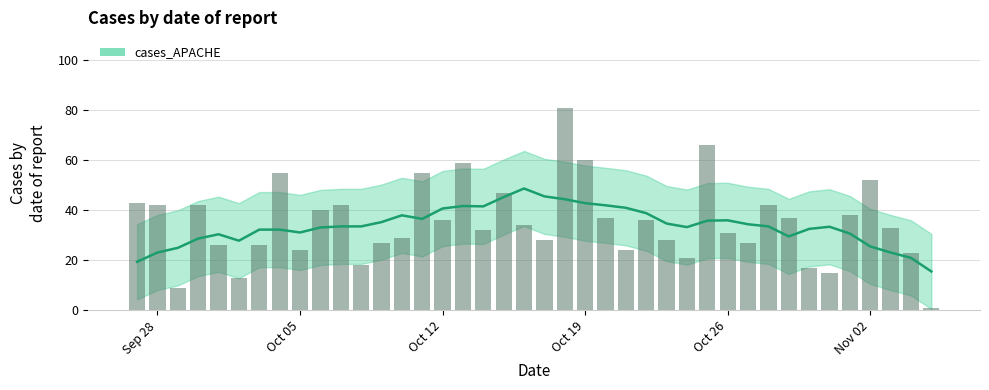

The chart shows a value of 24 at 2021-10-21. True or false?

True